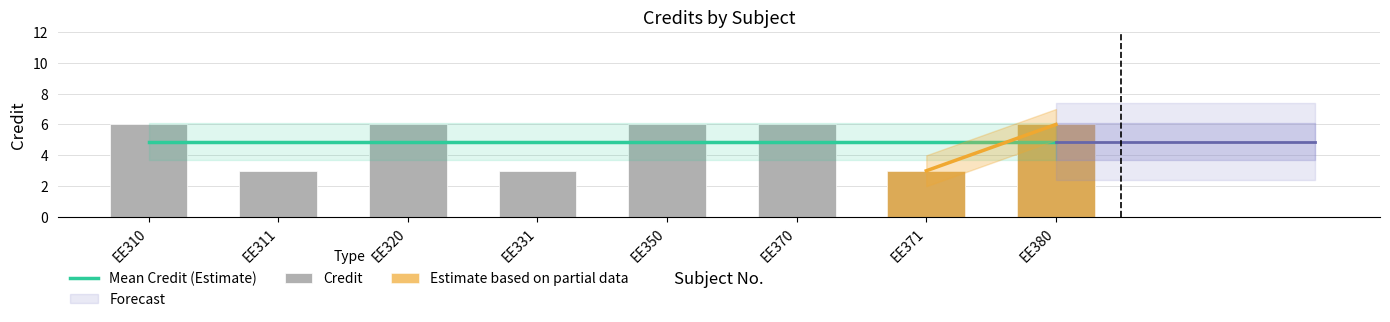

Which series has the largest total across all categories?

Mean Credit (Estimate)